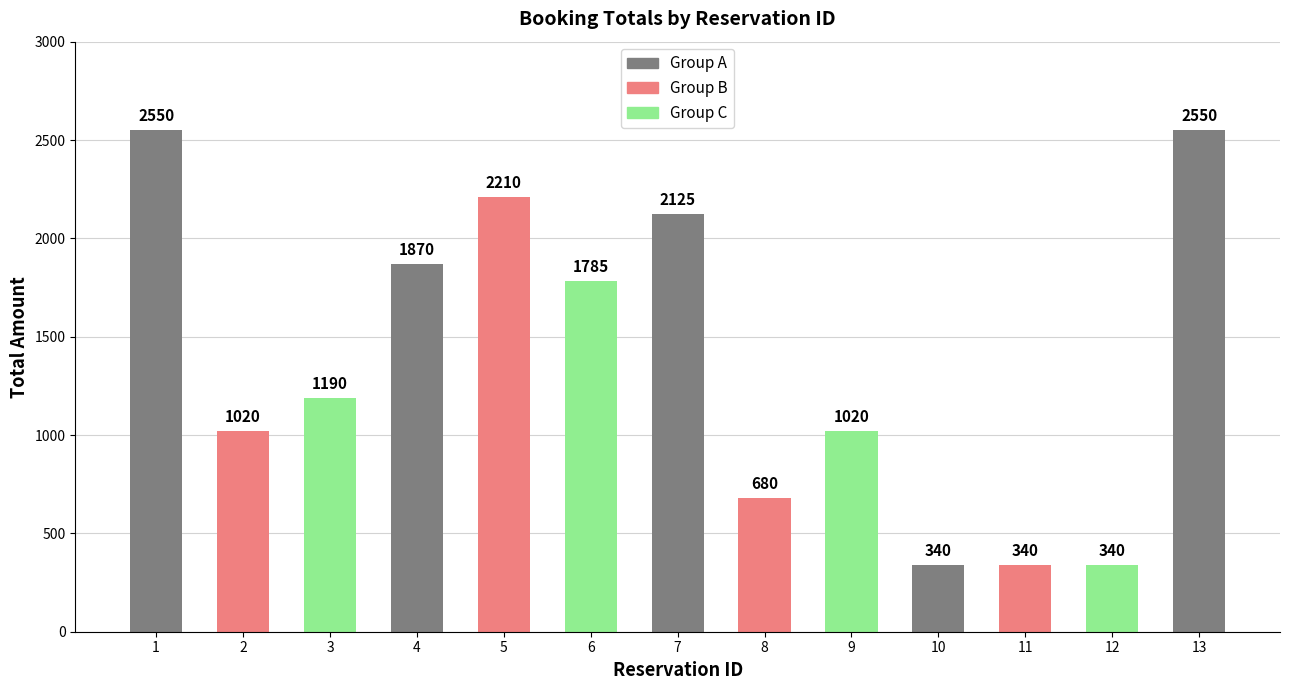

Are the bars horizontal?

No